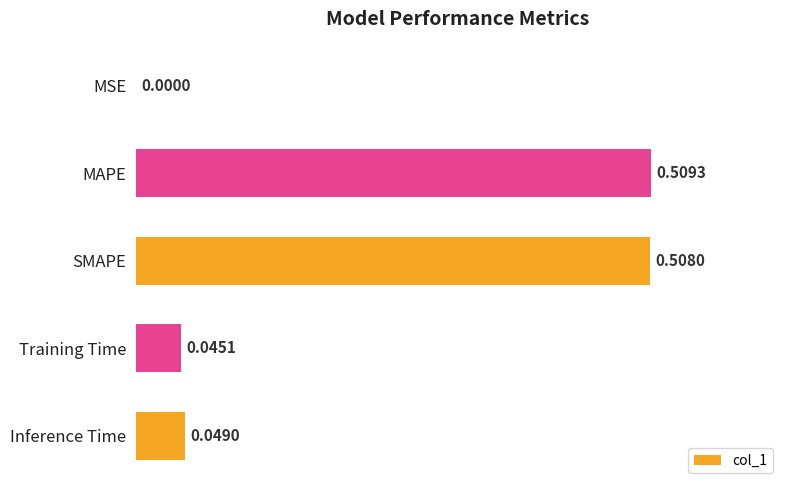

What is the sum of all values?

1.1